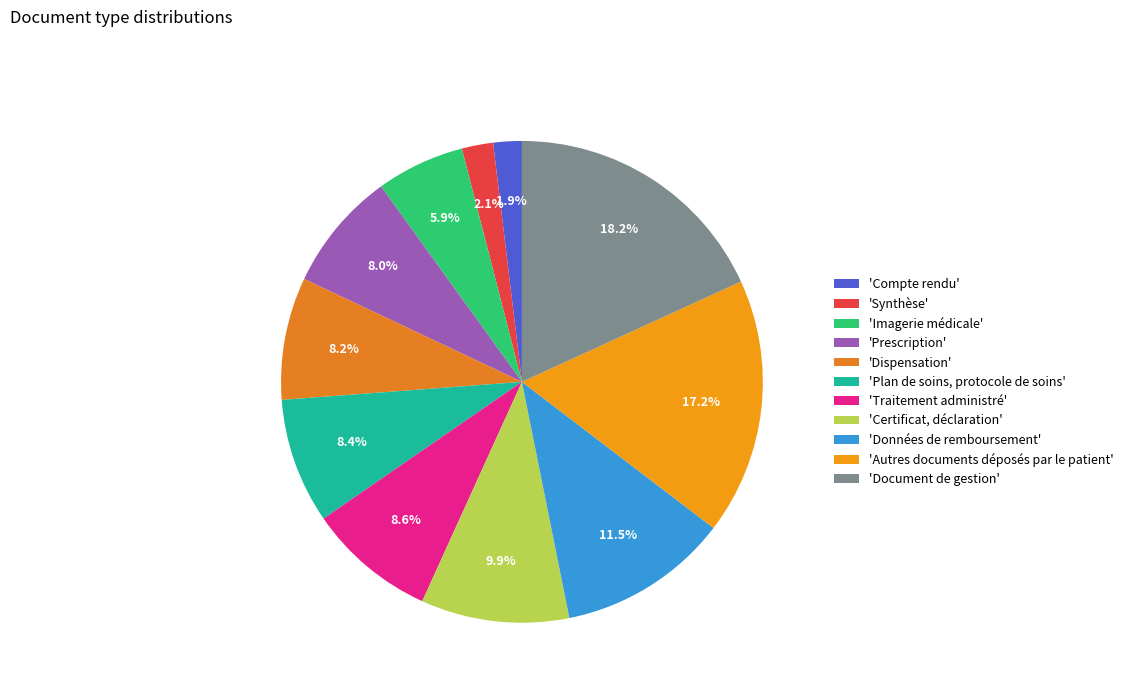

Which category has the smallest portion of the pie?

Compte rendu